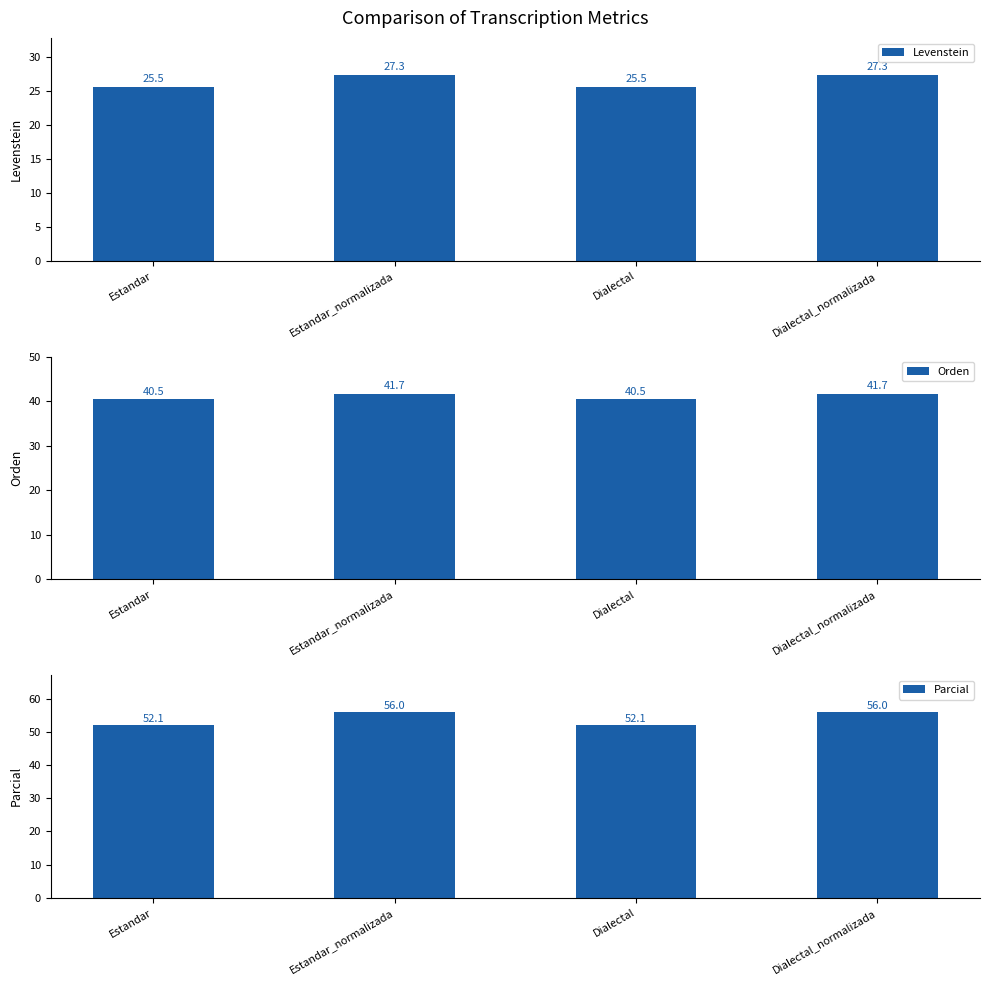

Is the value of Parcial at Estandar_normalizada greater than the value of Levenstein at Estandar?

Yes